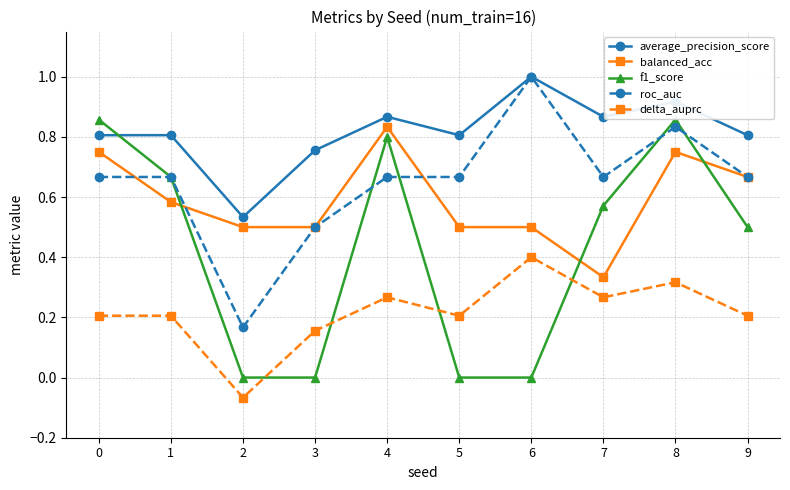

True or false: roc_auc has a value of 1.0 at 6.

True